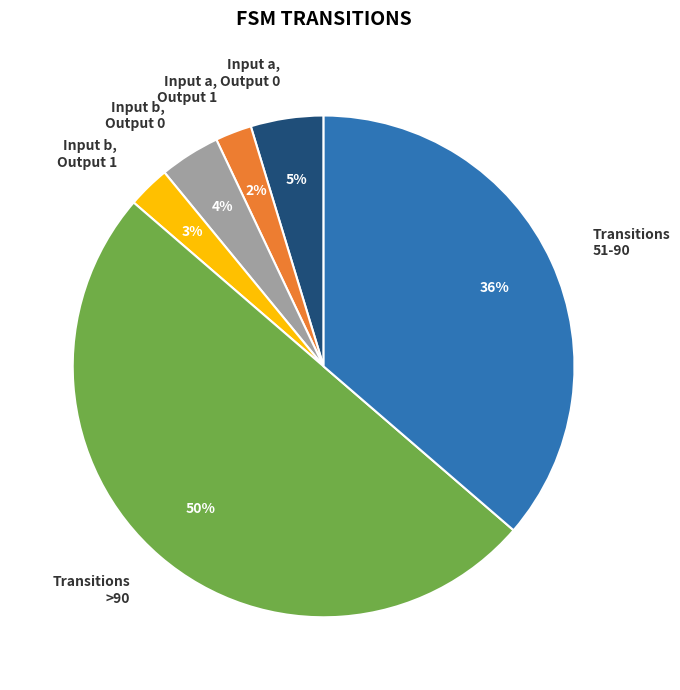

Combined, do Transitions 51-90 and Input a, Output 1 account for over 50%?

No